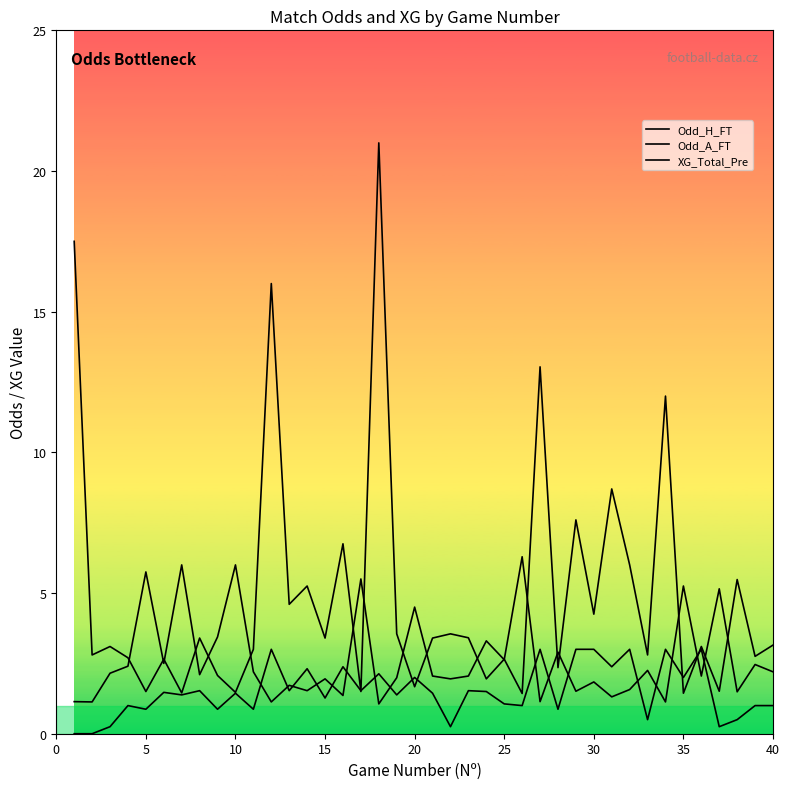

Reading left to right, list all the values displayed in this chart.

Odd_H_FT: 1.1	1.1	2.1	2.4	5.8	2.5	6.0	2.1	3.4	6.0	2.2	1.1	1.7	1.5	1.9	1.4	5.5	1.1	2.0	4.5	2.0	1.9	2.0	3.3	2.6	6.3	1.1	2.9	1.5	1.8	1.3	1.6	2.2	1.1	5.2	2.0	5.2	1.5	2.5	2.2
Odd_A_FT: 17.5	2.8	3.1	2.7	1.5	2.6	1.4	3.4	2.1	1.5	3.0	16.0	4.6	5.2	3.4	6.8	1.5	21.0	3.5	1.7	3.4	3.5	3.4	1.9	2.6	1.4	13.0	2.4	7.6	4.2	8.7	6.0	2.8	12.0	1.4	3.1	1.5	5.5	2.8	3.1
XG_Total_Pre: 0.0	0.0	0.2	1.0	0.9	1.5	1.4	1.5	0.9	1.4	0.9	3.0	1.5	2.3	1.3	2.4	1.5	2.1	1.4	2.0	1.4	0.2	1.5	1.5	1.1	1.0	3.0	0.9	3.0	3.0	2.4	3.0	0.5	3.0	2.0	3.0	0.2	0.5	1.0	1.0